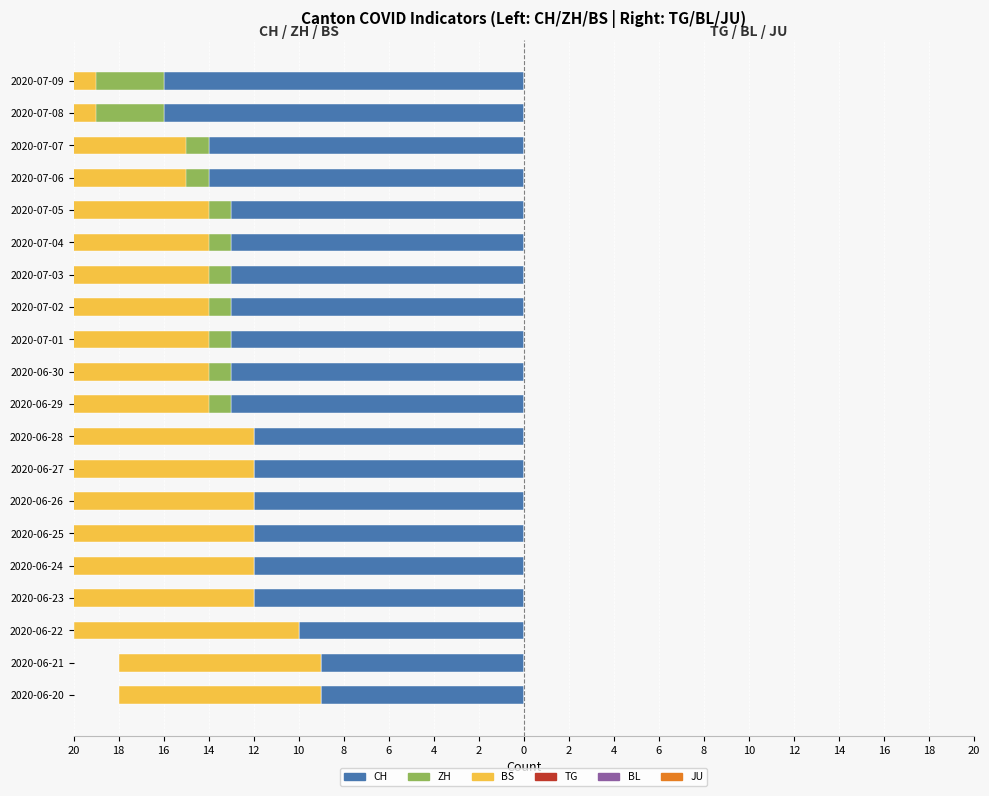

The ZH series shows -24.9 at 2020-06-30. True or false?

False